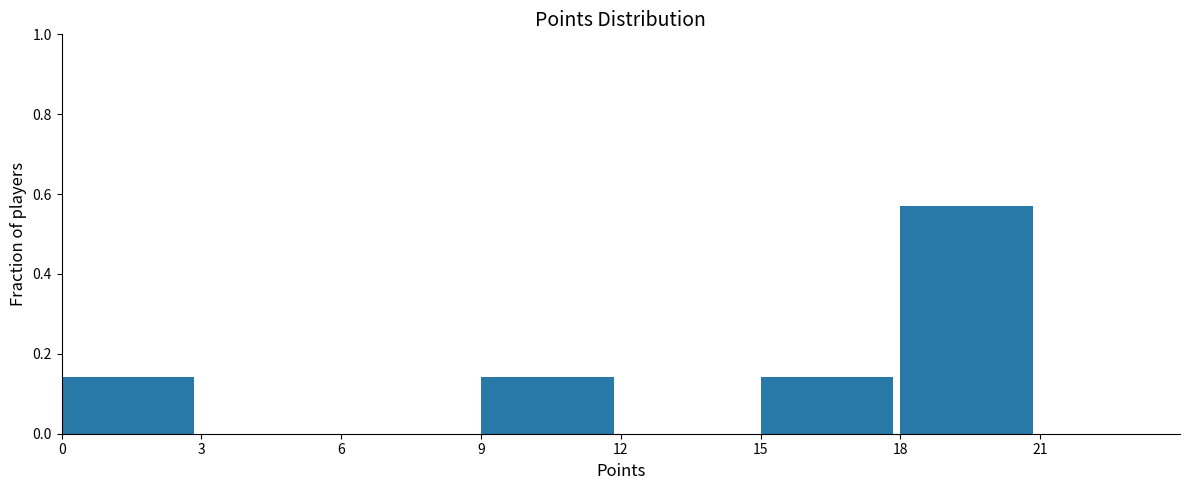

Reading left to right, list every bar in this chart as the range it spans on the x-axis followed by its height. The values are not printed on the chart, so give them approximately, as read against the axis.

0 to 3: 0.14
3 to 6: 0
6 to 9: 0
9 to 12: 0.14
12 to 15: 0
15 to 18: 0.14
18 to 21: 0.58
21 to 24: 0